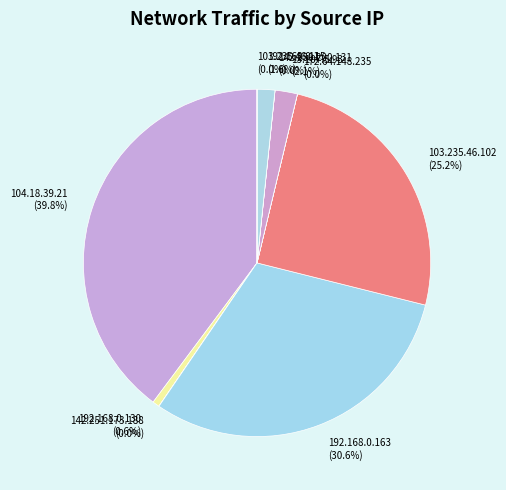

Between 13.107.5.93 and 192.168.0.130, which is larger?

13.107.5.93